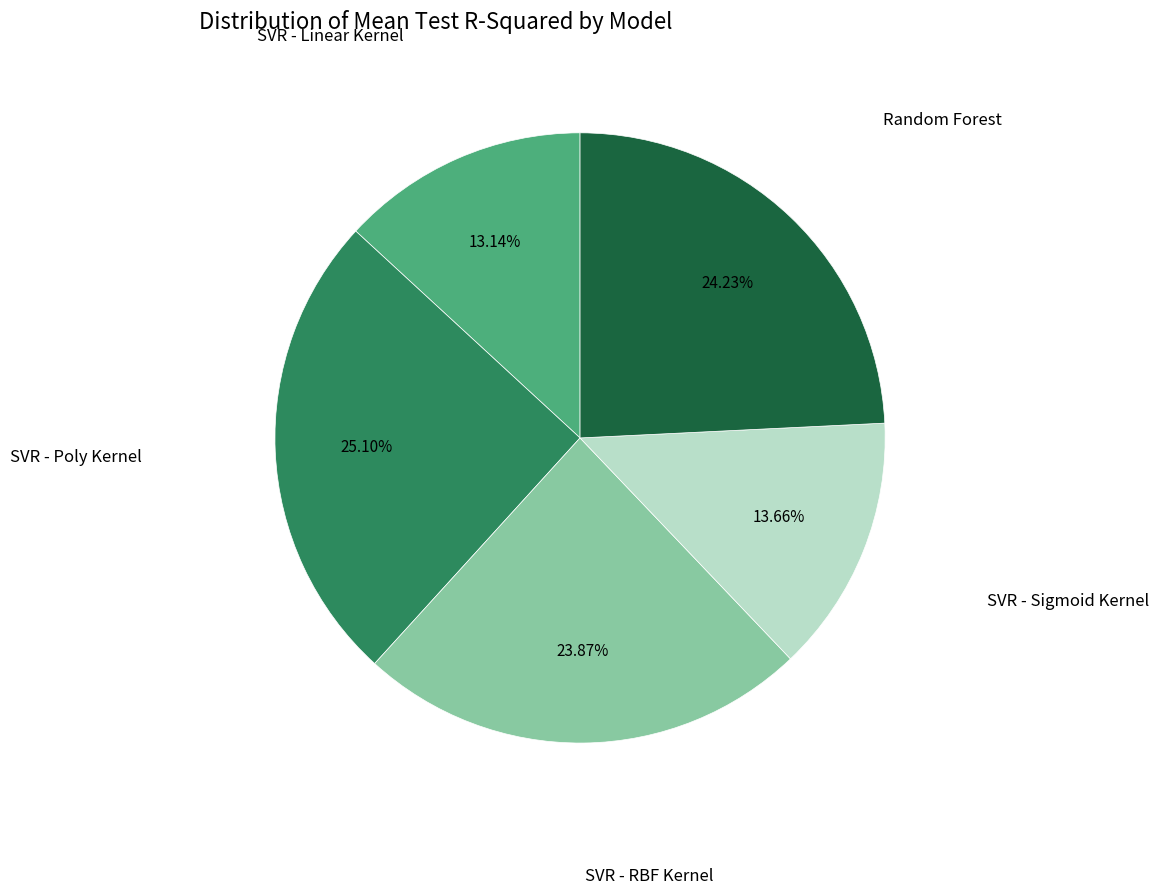

Is there any slice that represents more than half of the pie?

No